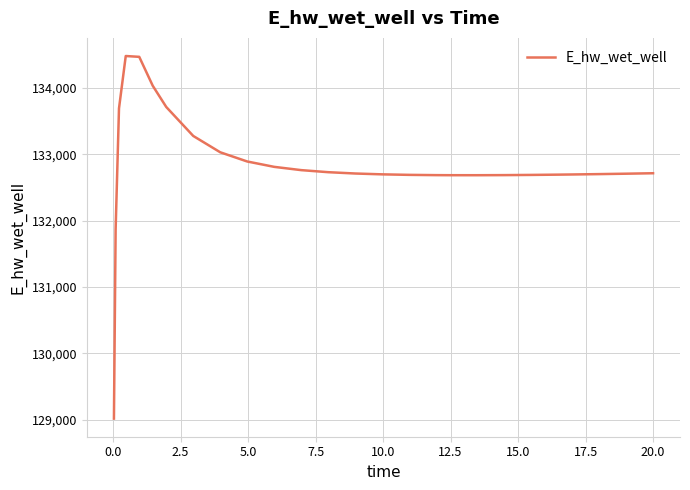

What is the difference between the maximum and minimum values?

5465.8